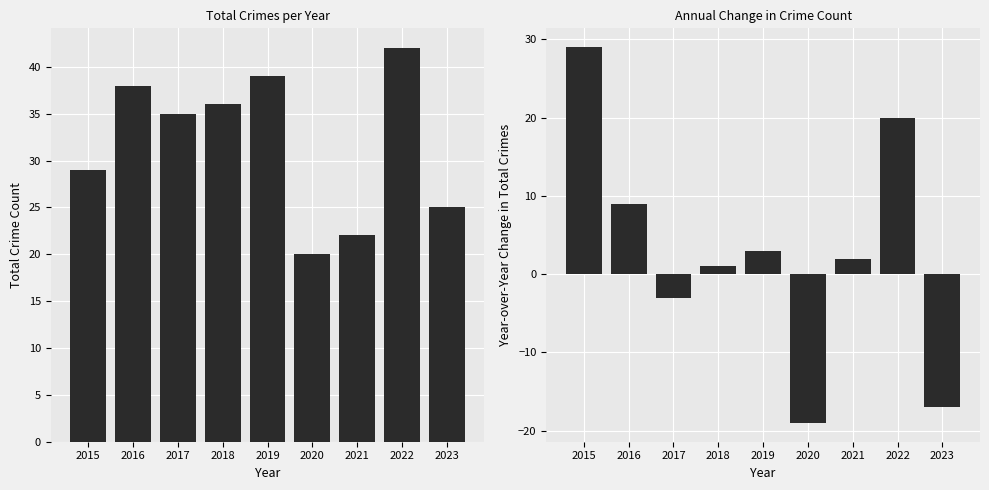

How many groups of bars are there?

9